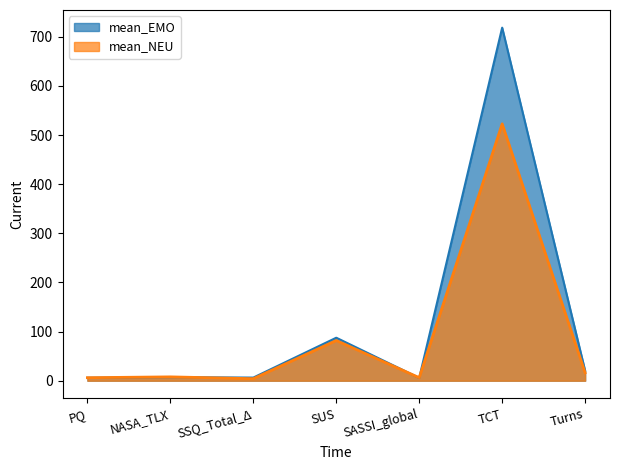

Does the chart display data point markers on the line(s)?

No